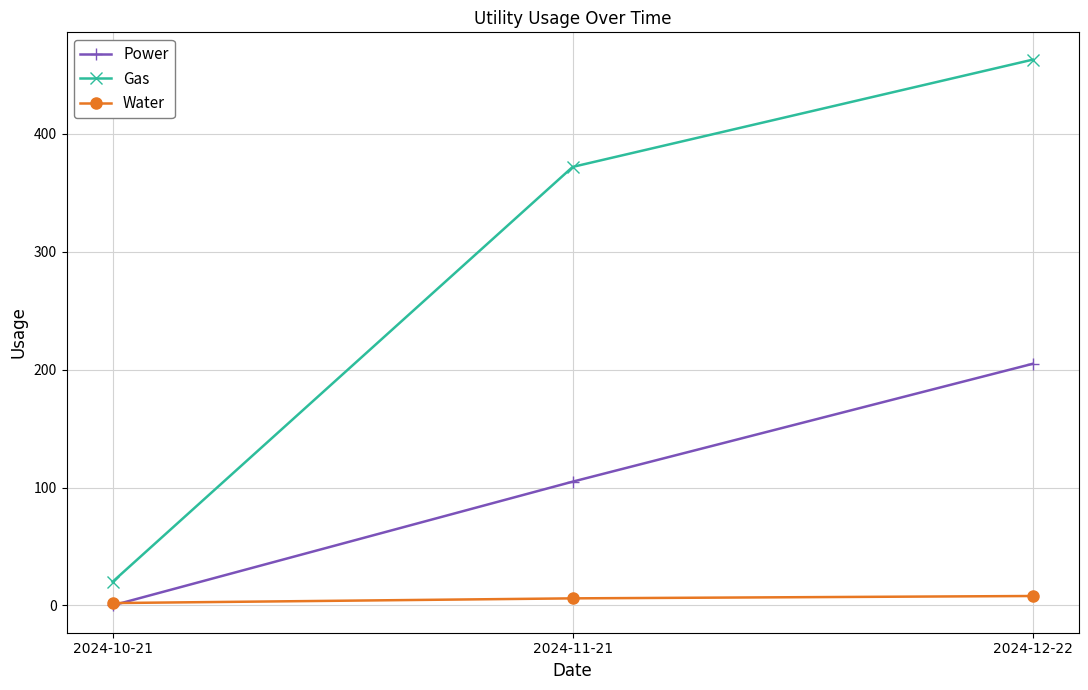

Count the number of categories in the chart.

3